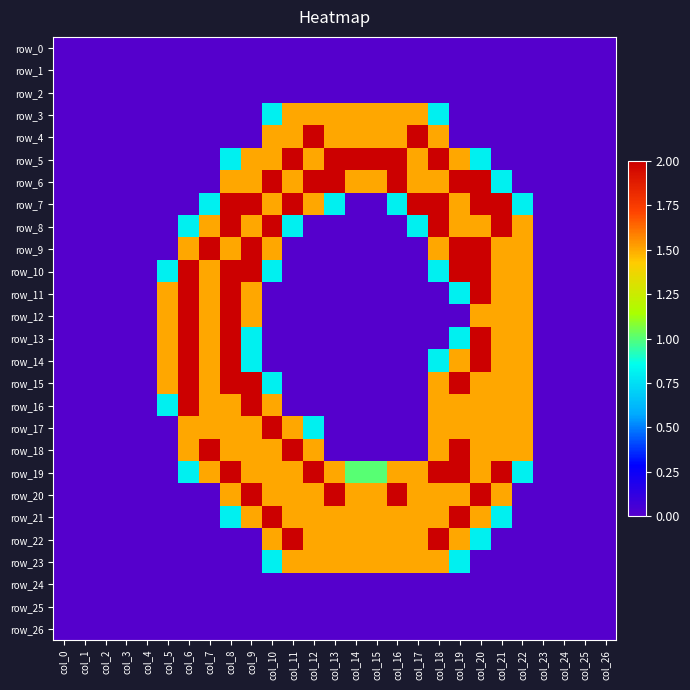

What is the highest value of the row_19 series?

2.0